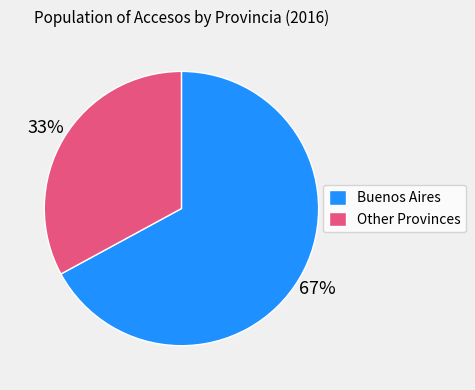

Rank the categories by value from highest to lowest.

Buenos Aires, Other Provinces